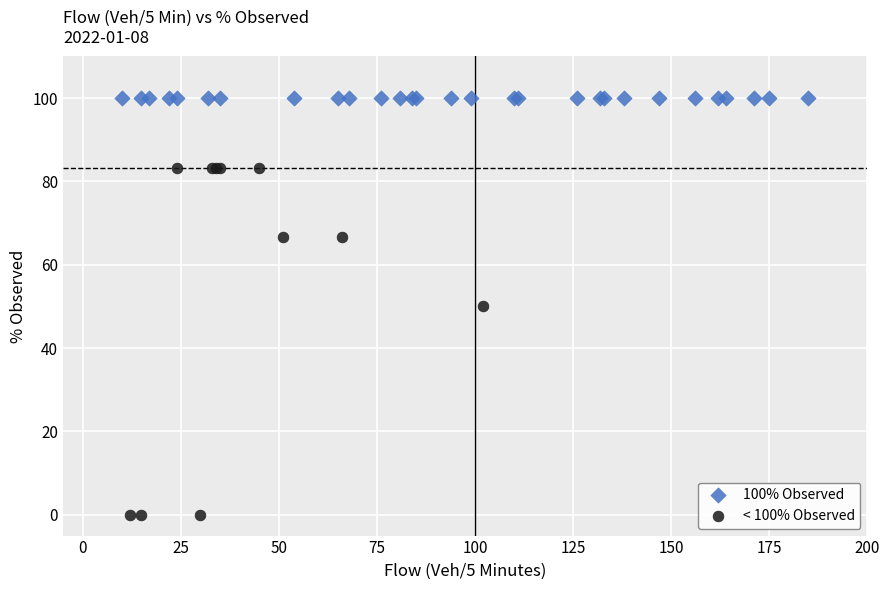

Which series reaches the minimum Y coordinate?

< 100% Observed